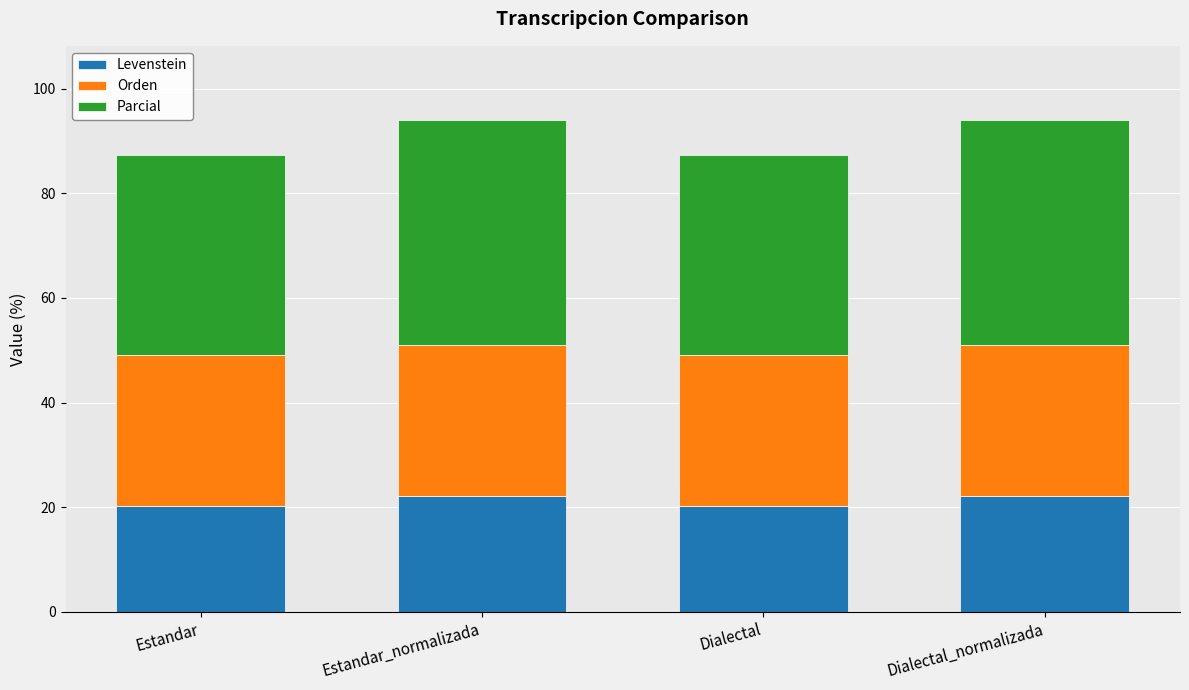

True or false: Levenstein has a value of 7.0 at Dialectal_normalizada.

False